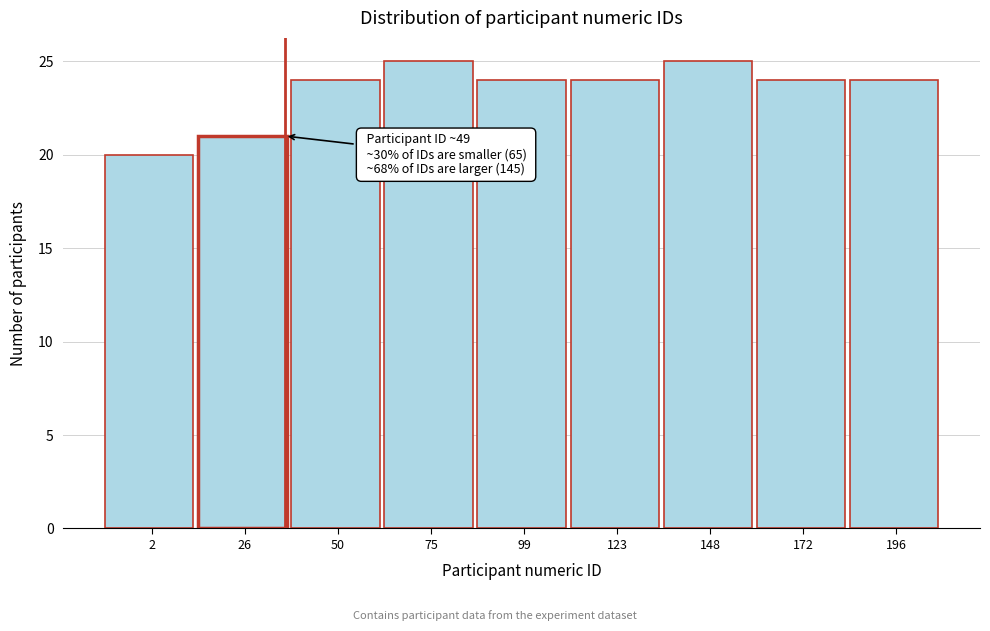

Reading left to right, extract all data points from this chart.

20	21	24	25	24	24	25	24	24